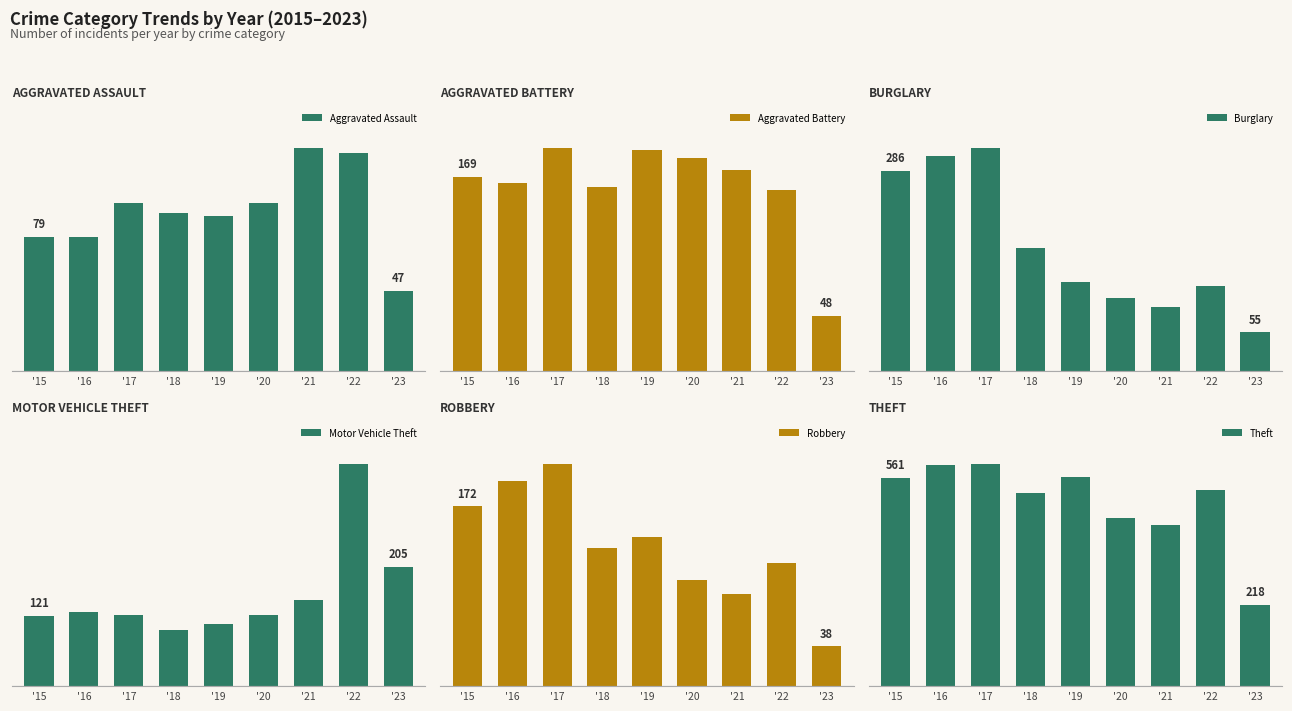

The Aggravated Battery series shows 48 at '23. True or false?

True